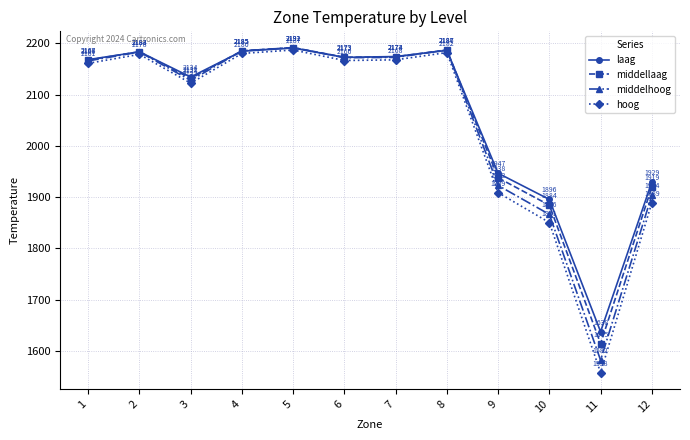

Where is the first local maximum for hoog?

2